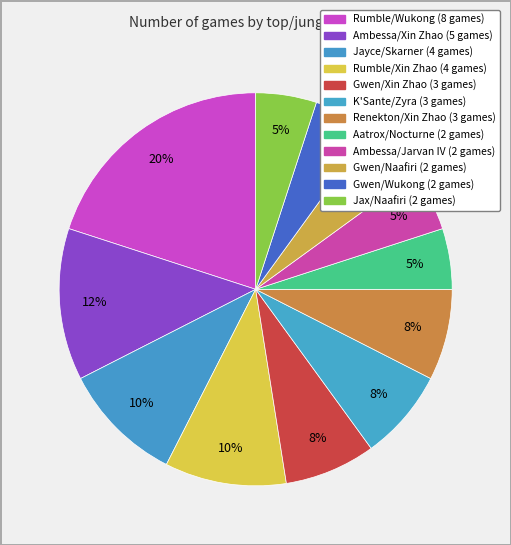

Which category has the smallest portion of the pie?

Aatrox/Nocturne